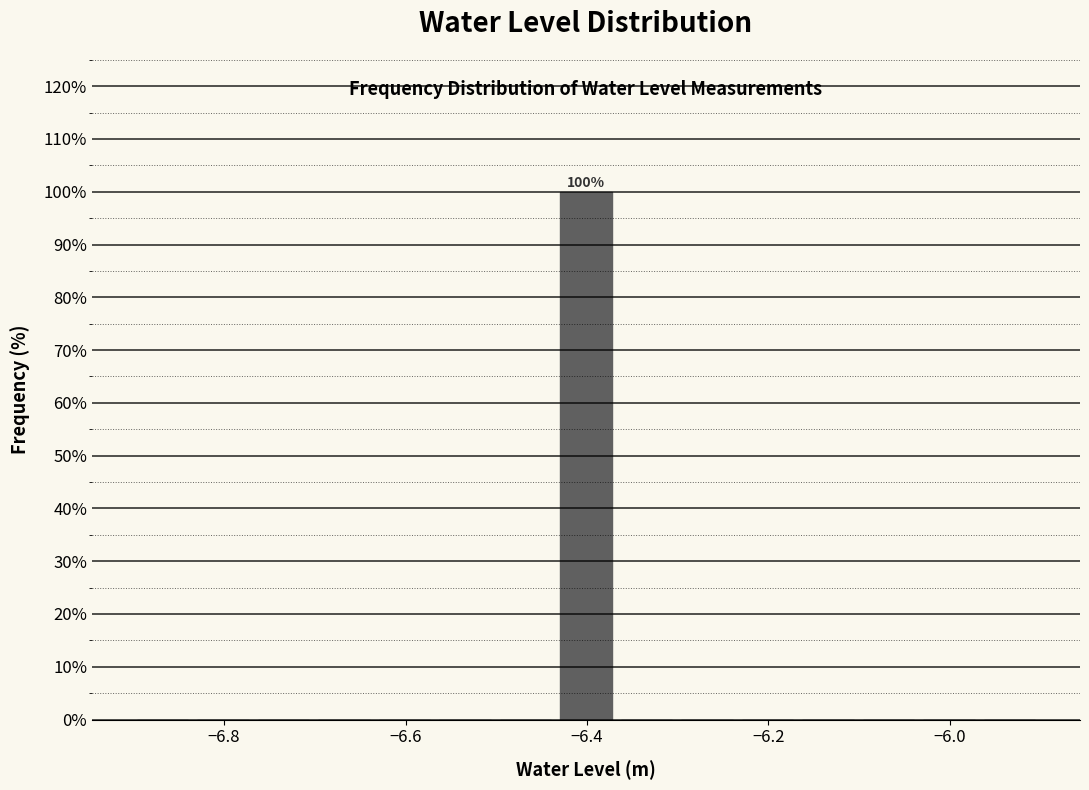

Around what value on the x-axis is the tallest bar? Give the approximate position of its centre, as read against the axis.

-6.40